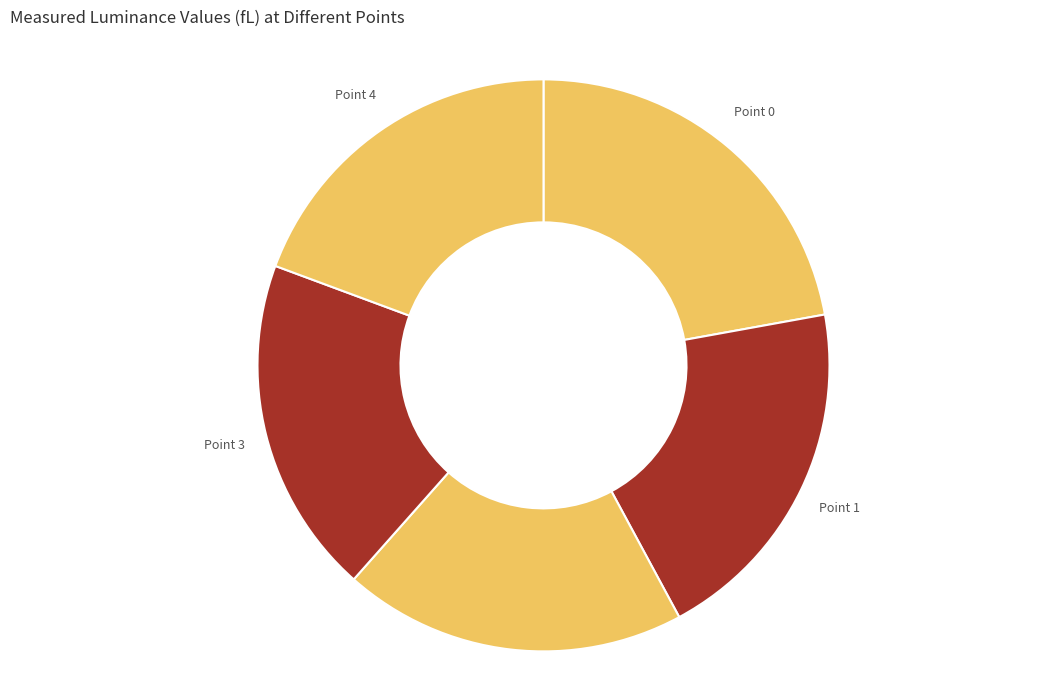

Do Point 0 and Point 2 together represent more than half of the pie?

No